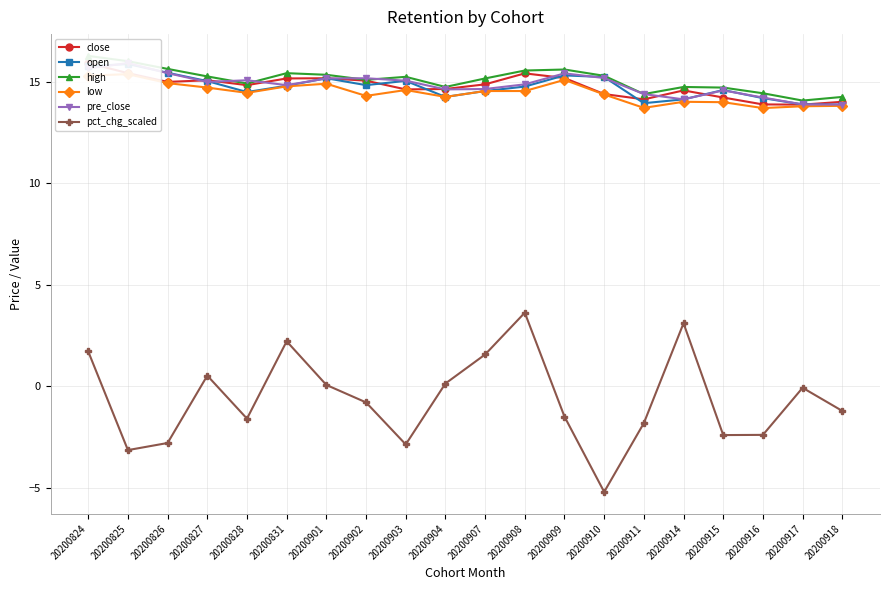

At which label does low first exceed 14?

20200824